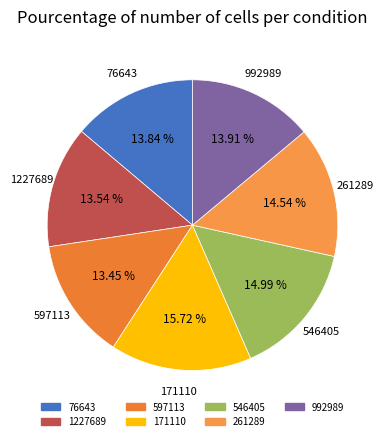

How many slices are in this pie chart?

7